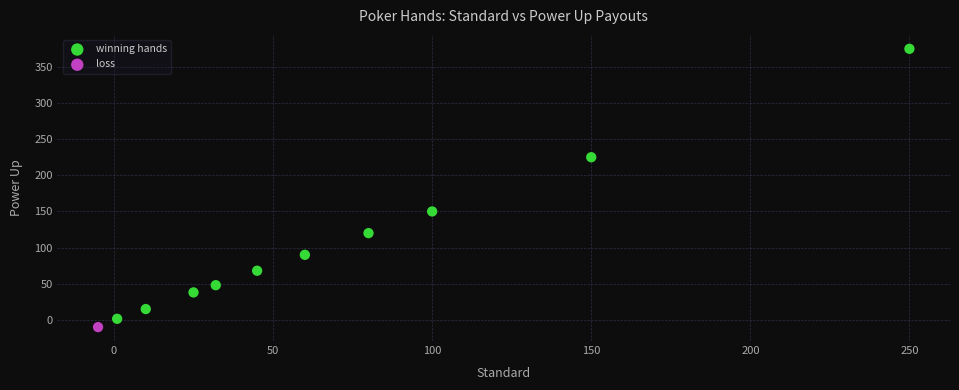

What are all the series names shown in the legend?

winning hands, loss